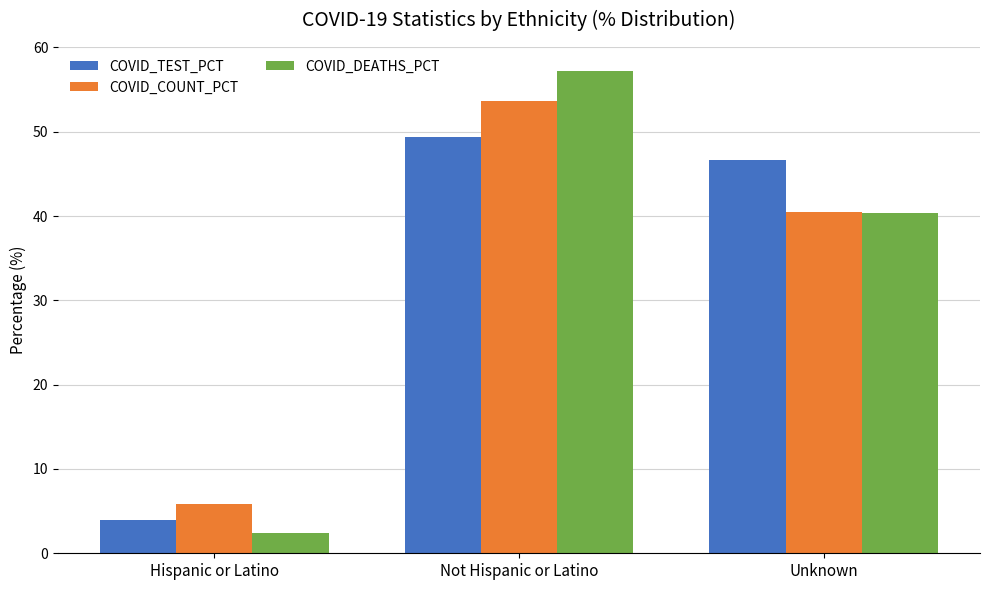

Rank the series by their maximum value, from highest to lowest.

COVID_DEATHS_PCT, COVID_COUNT_PCT, COVID_TEST_PCT